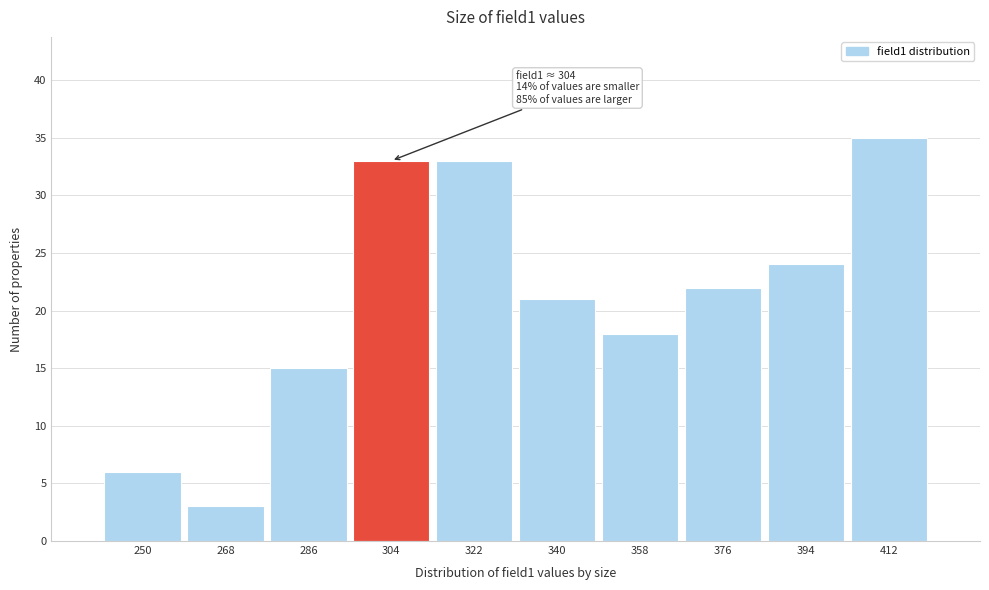

Reading left to right, what are all the values shown in this chart?

6	3	15	33	33	21	18	22	24	35